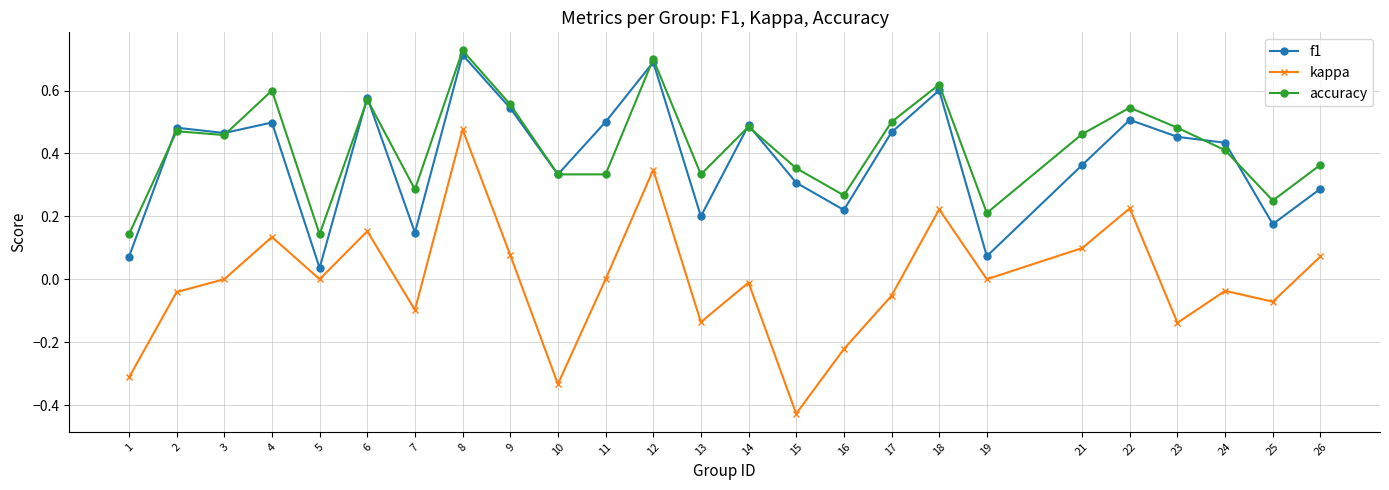

At how many categories does at least one series exceed 0?

25